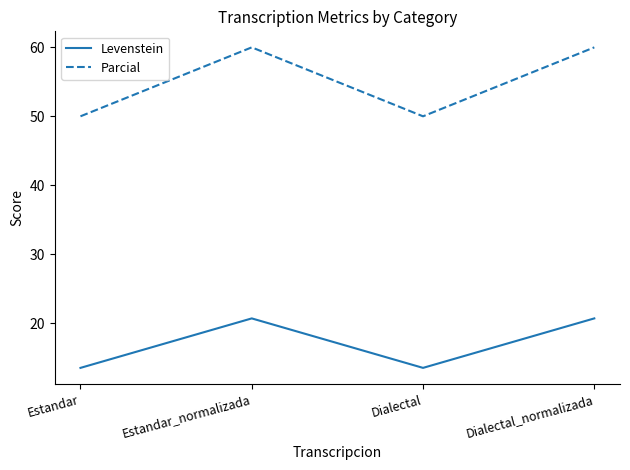

How many interior local peaks does the Levenstein series have?

1